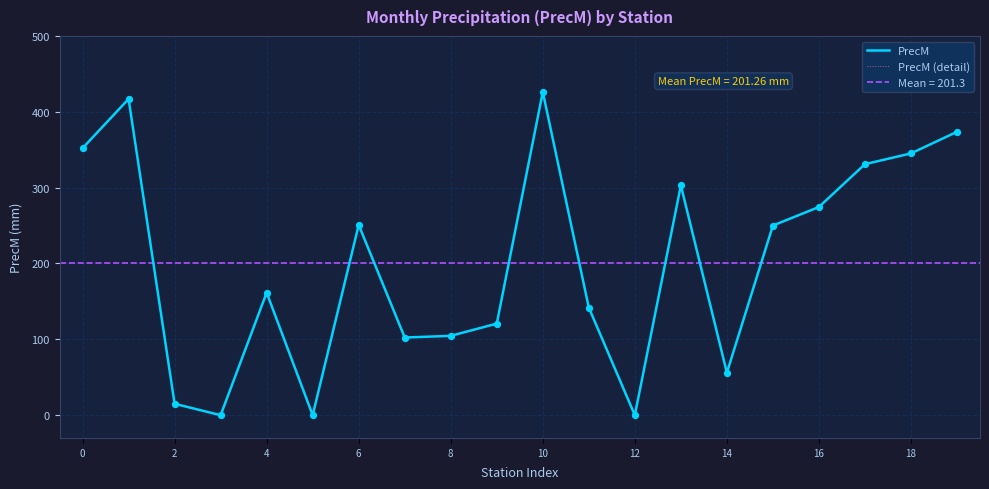

Which series contains the highest Y value?

PrecM